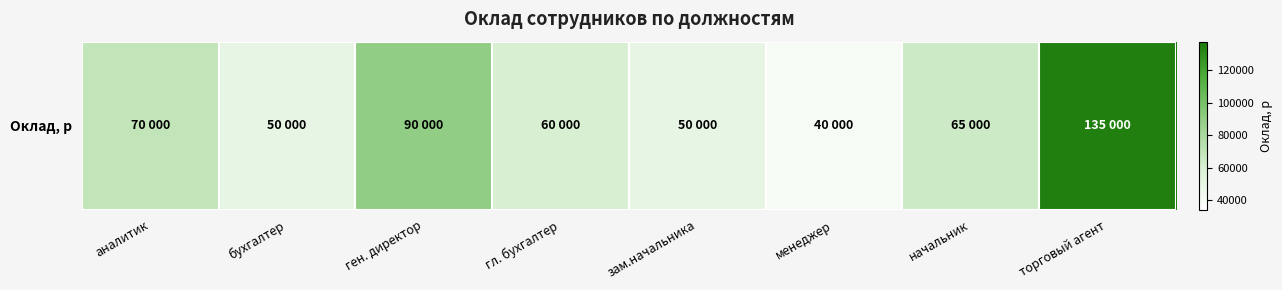

At which label is the value closest to 87500?

ген. директор